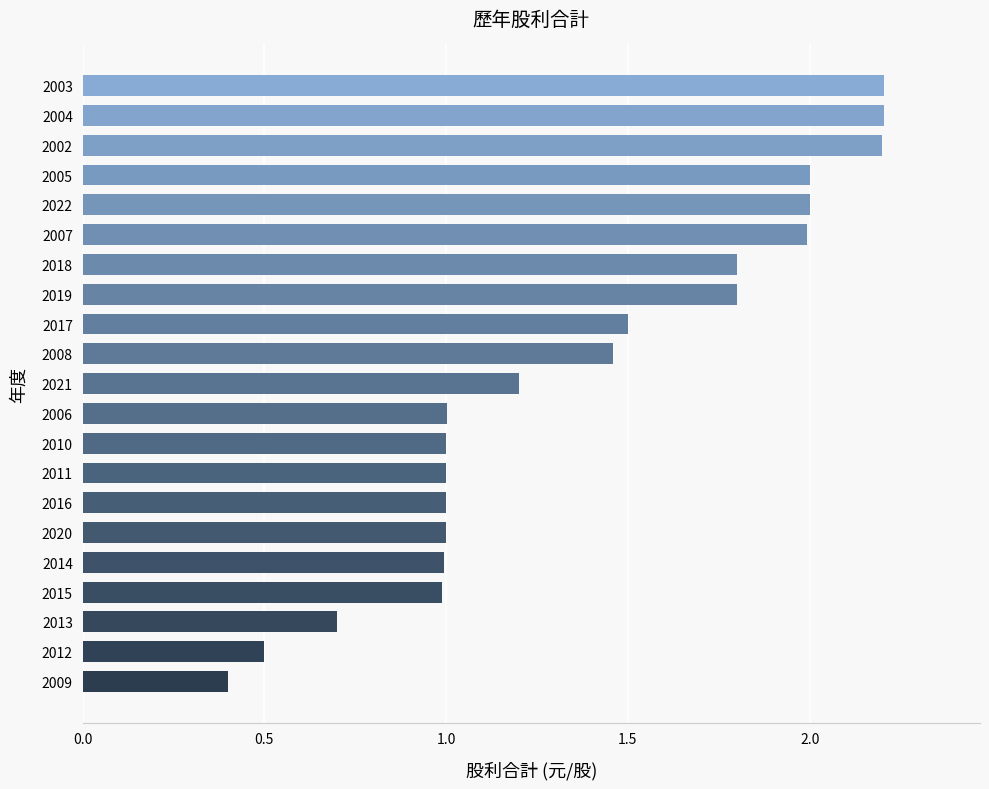

True or false: the data shows 0.4 at 2009.

True